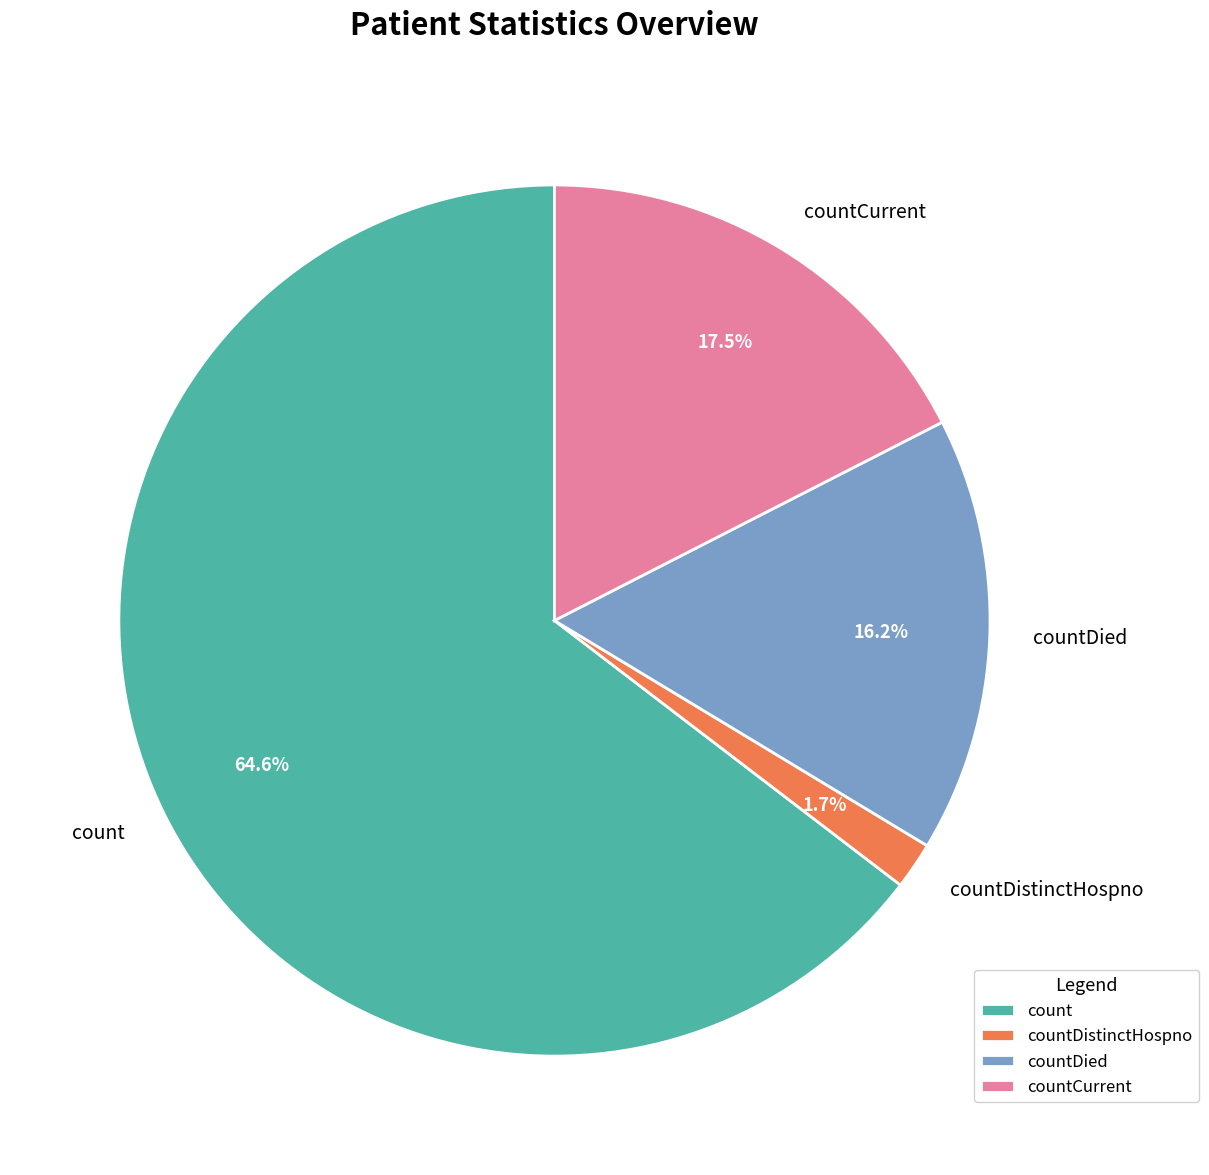

What is the ratio of the value at count to the value at countDied?

4.0